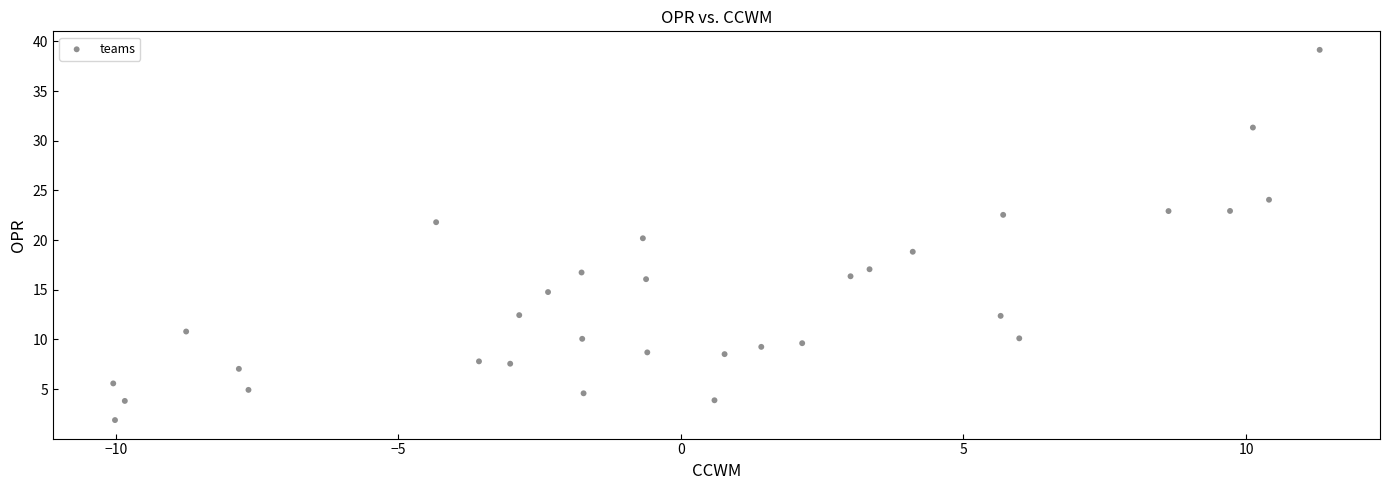

What is the range of X values (max minus min)?

21.3